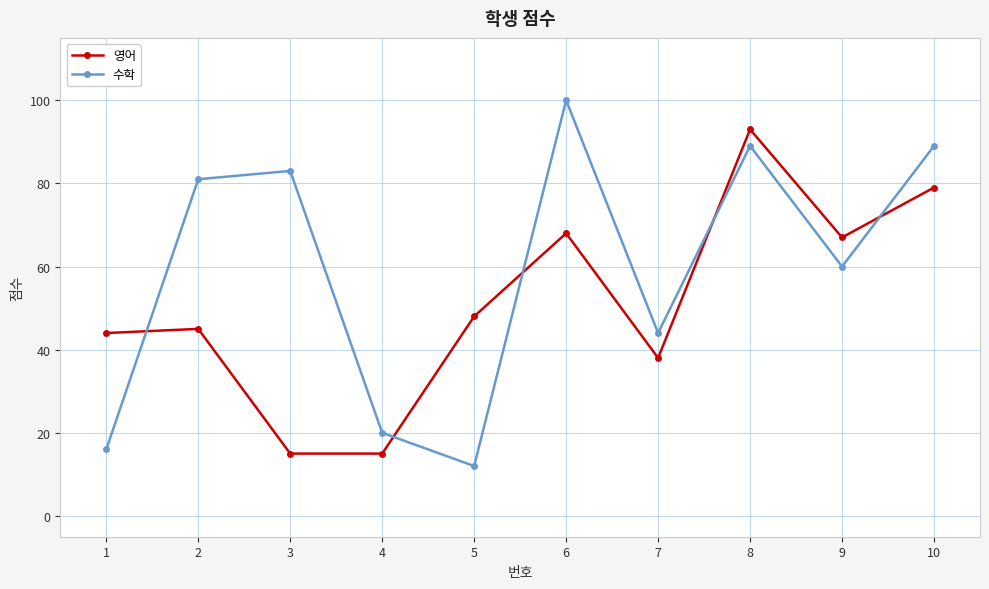

Which series has the largest range (max minus min)?

수학